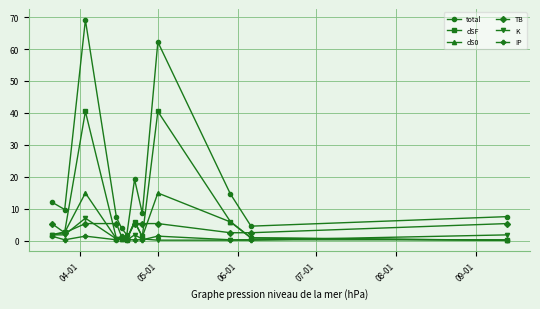

How many interior local peaks does the total series have?

3